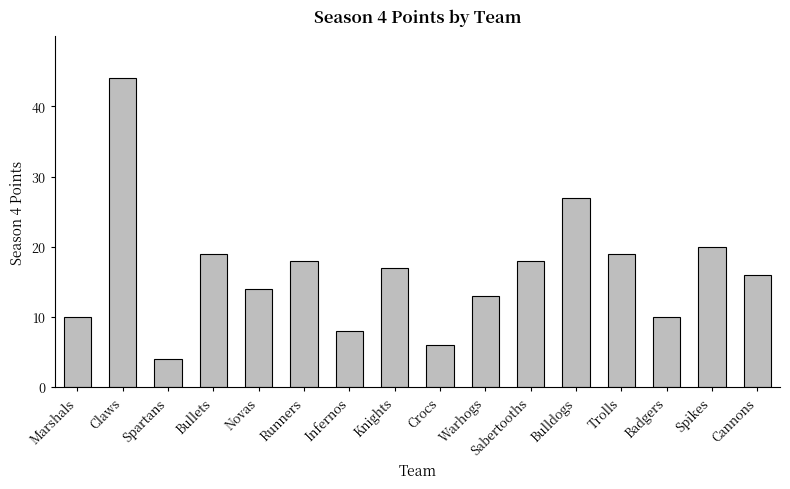

At which category does the chart reach its peak across all series?

Claws